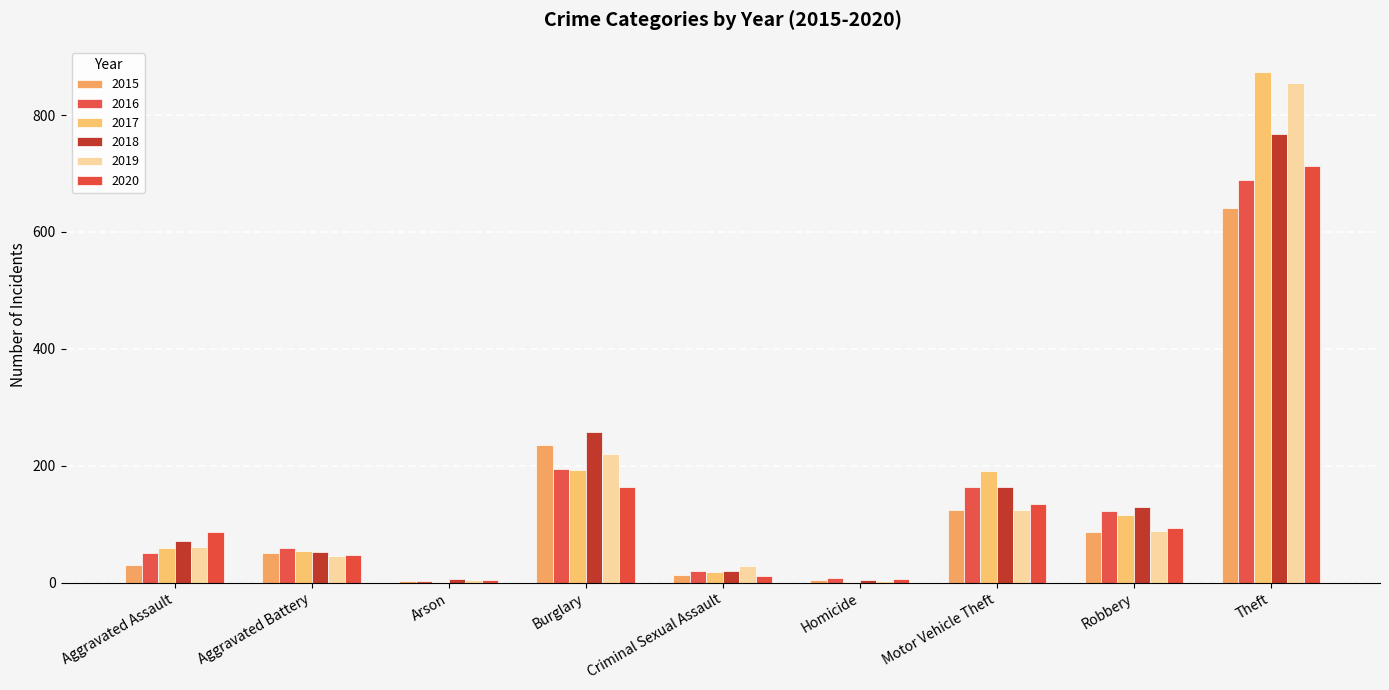

What is the difference between the maximum and second lowest values in the 2019 series?

850